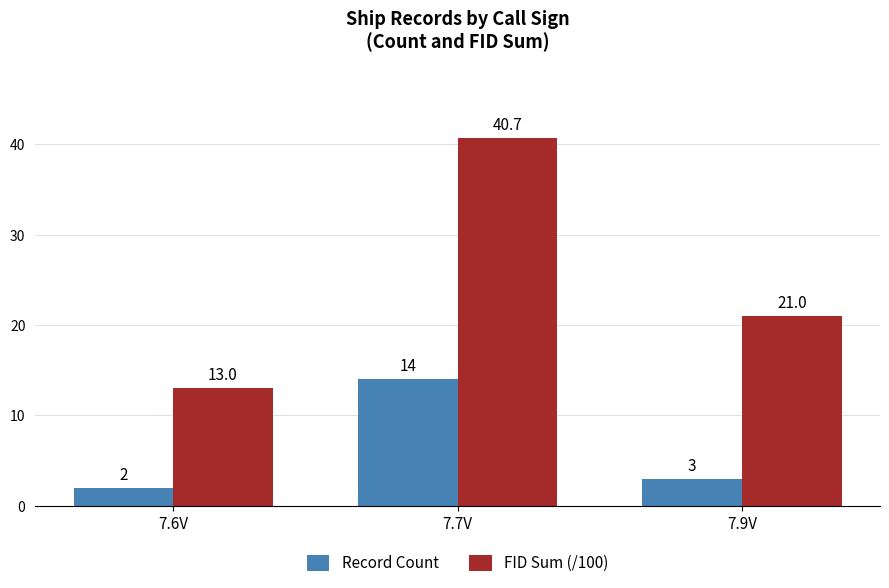

What is the label of the 3rd bar from the right?

7.6V